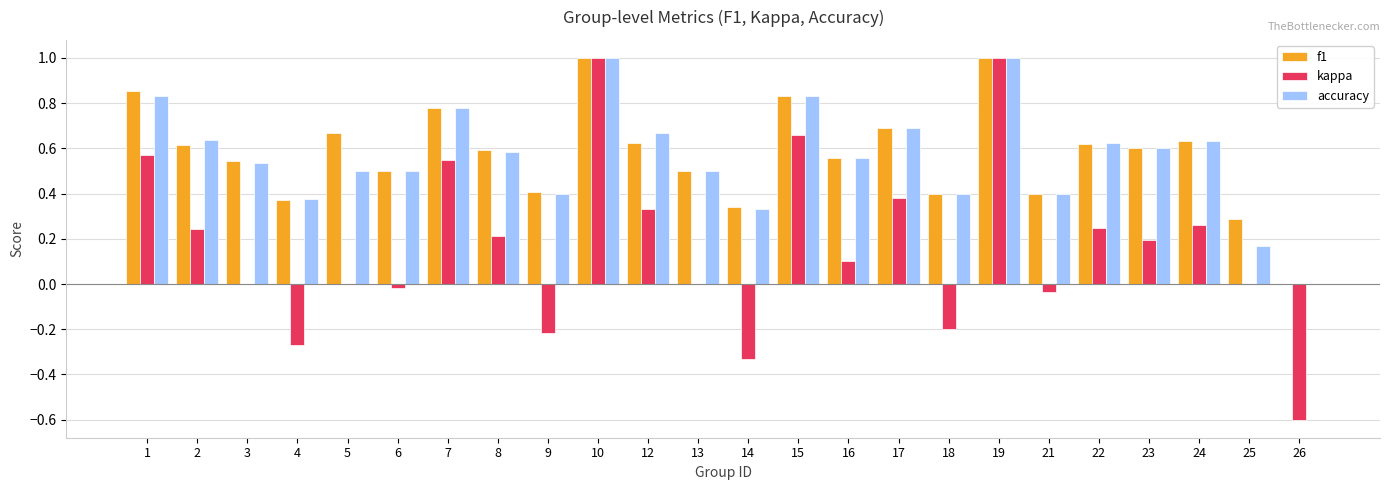

Is it true that accuracy equals 0.5 at 4?

False